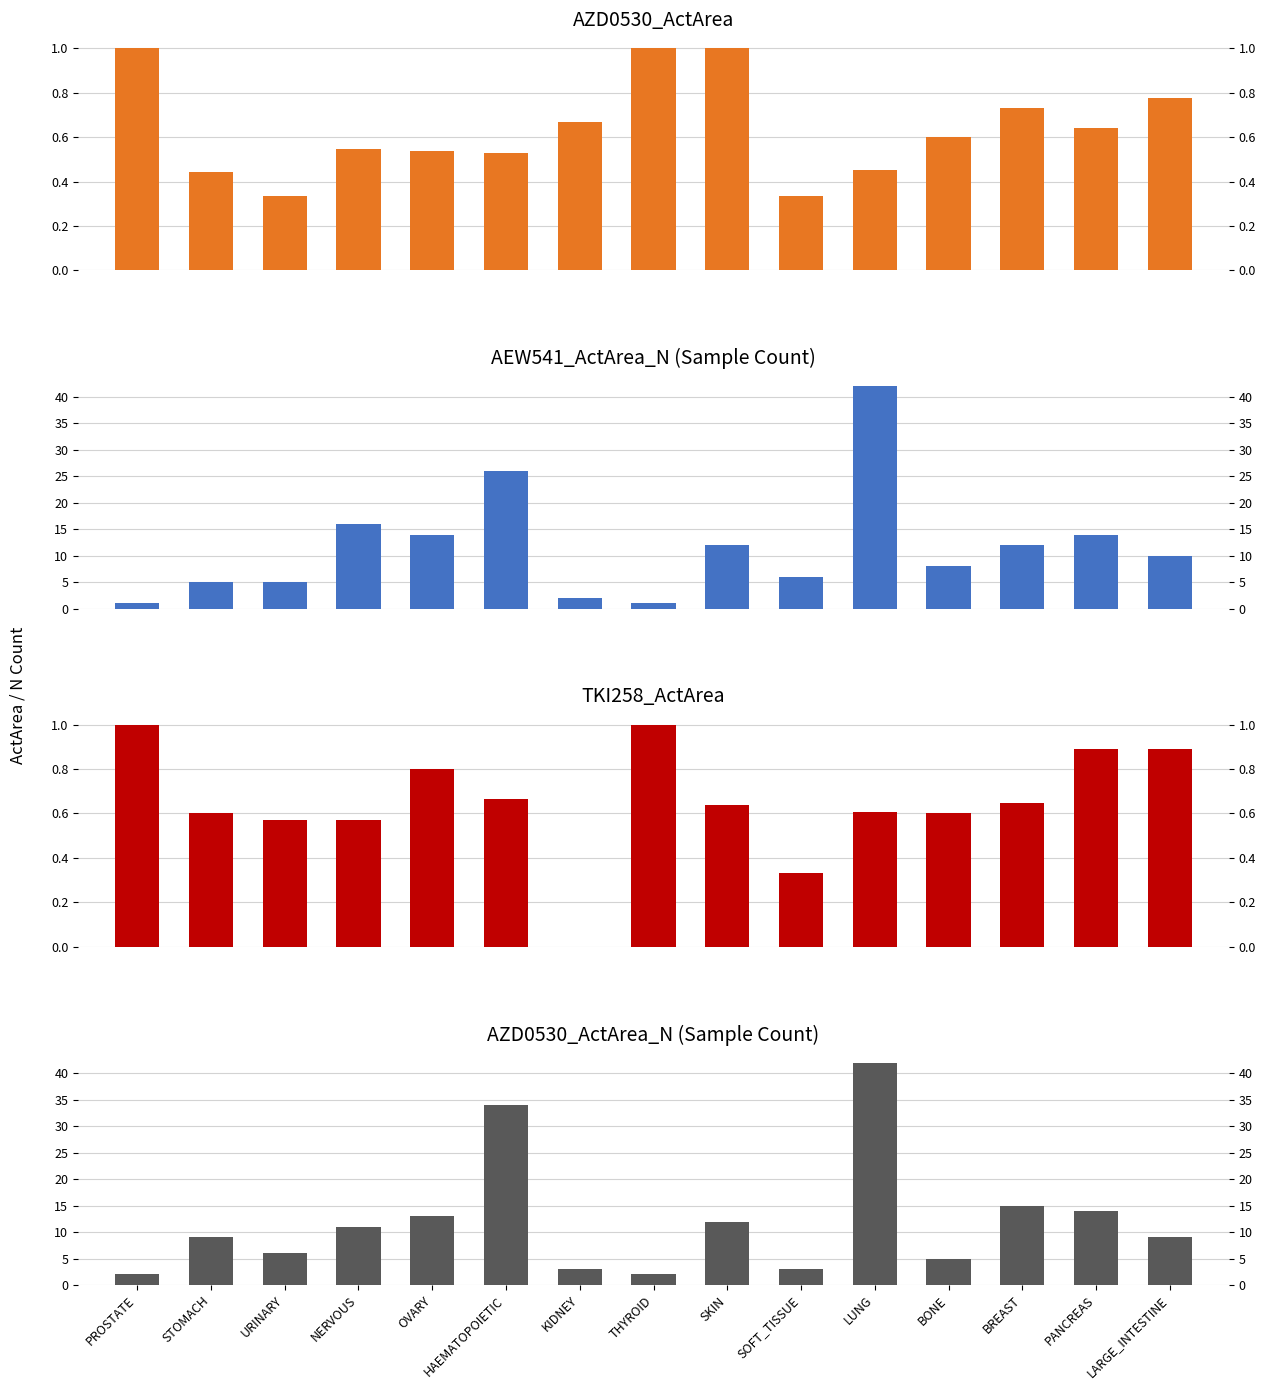

What value does the AZD0530_ActArea series have at PANCREAS?

0.6